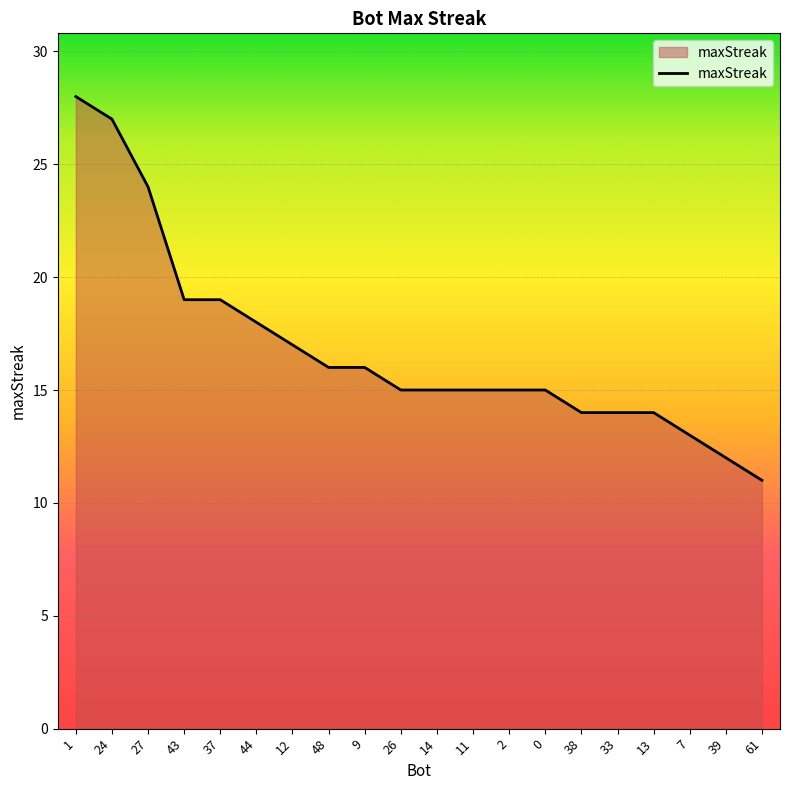

Approximately how many times larger is the value at 37 compared to 11?

1.3